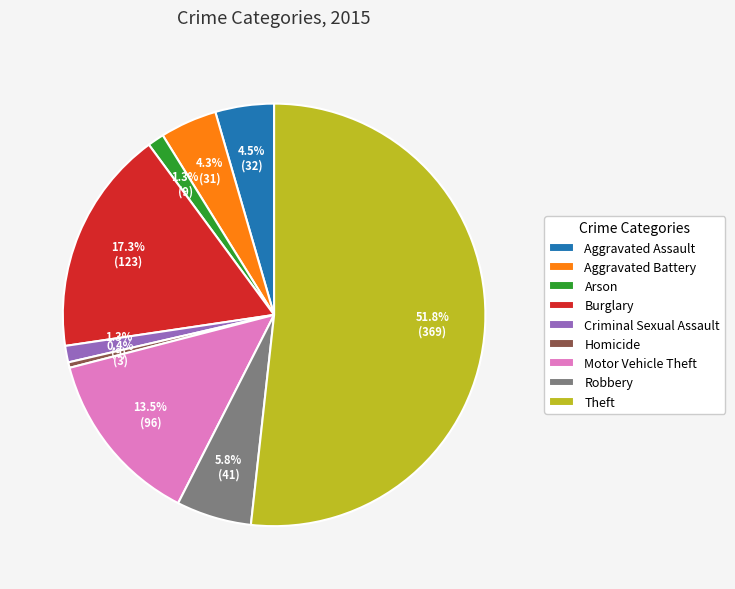

How many slices are in this pie chart?

9